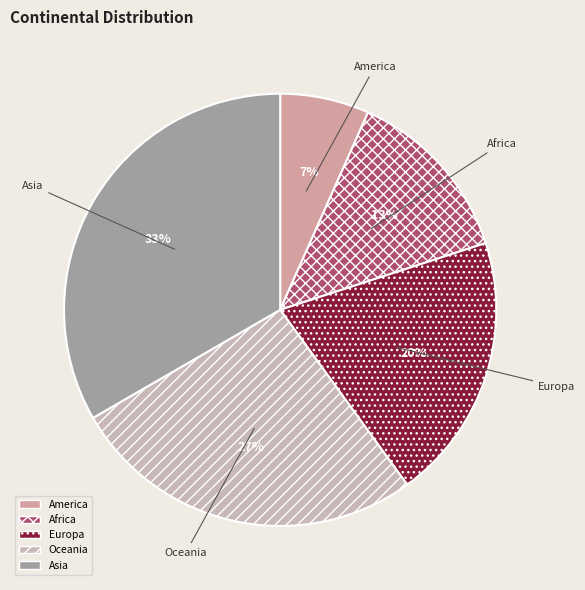

What is the largest slice in the pie chart?

Asia